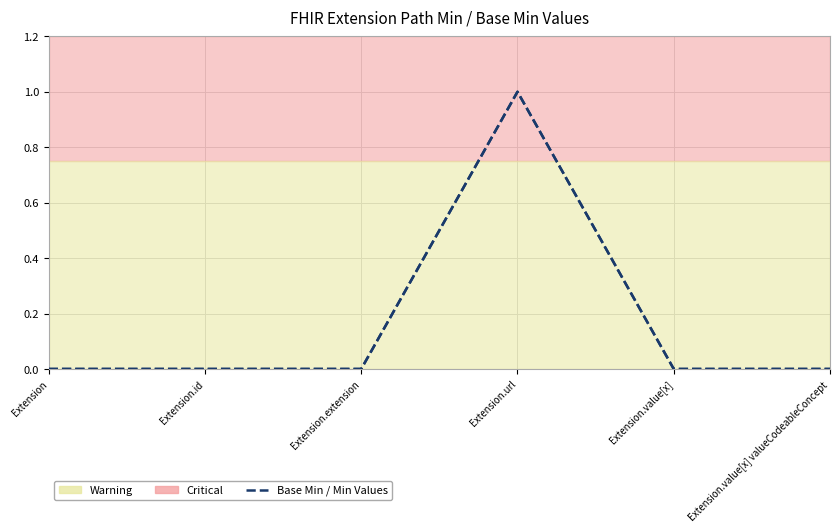

How many lines are shown in the chart?

1